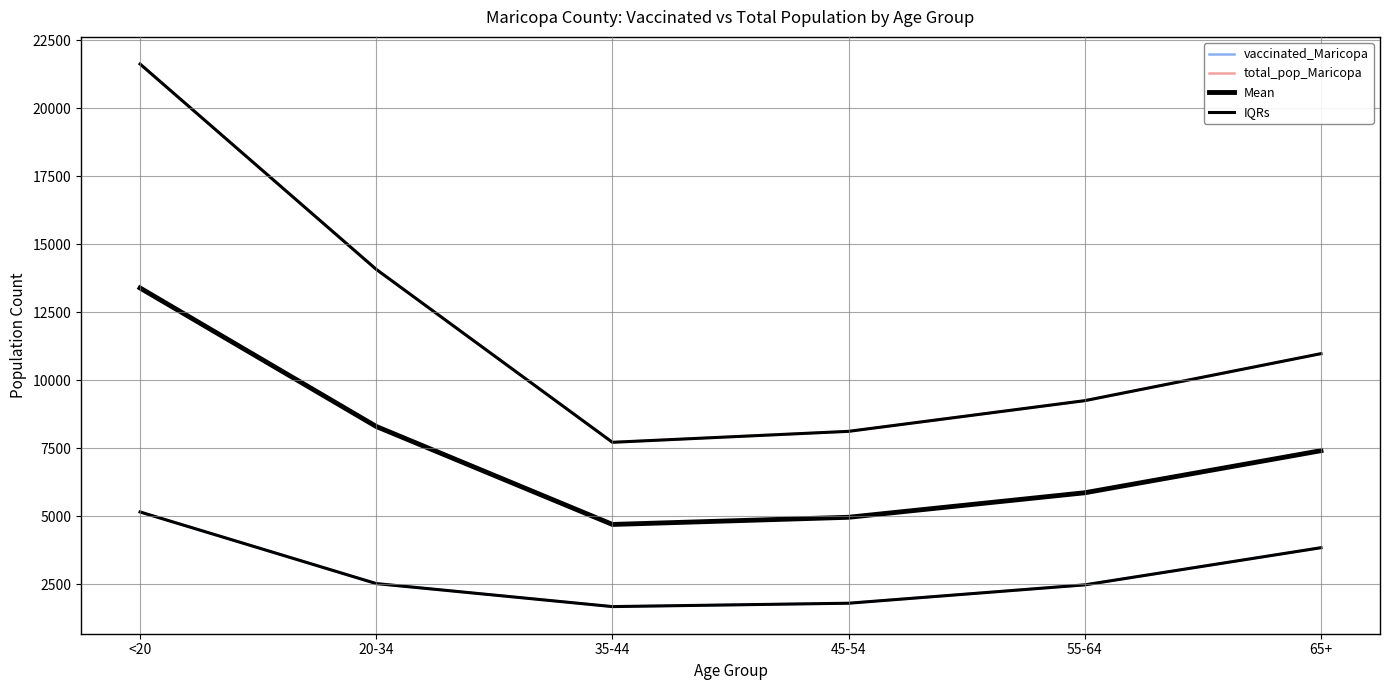

True or false: IQRs and Mean cross at least once.

False